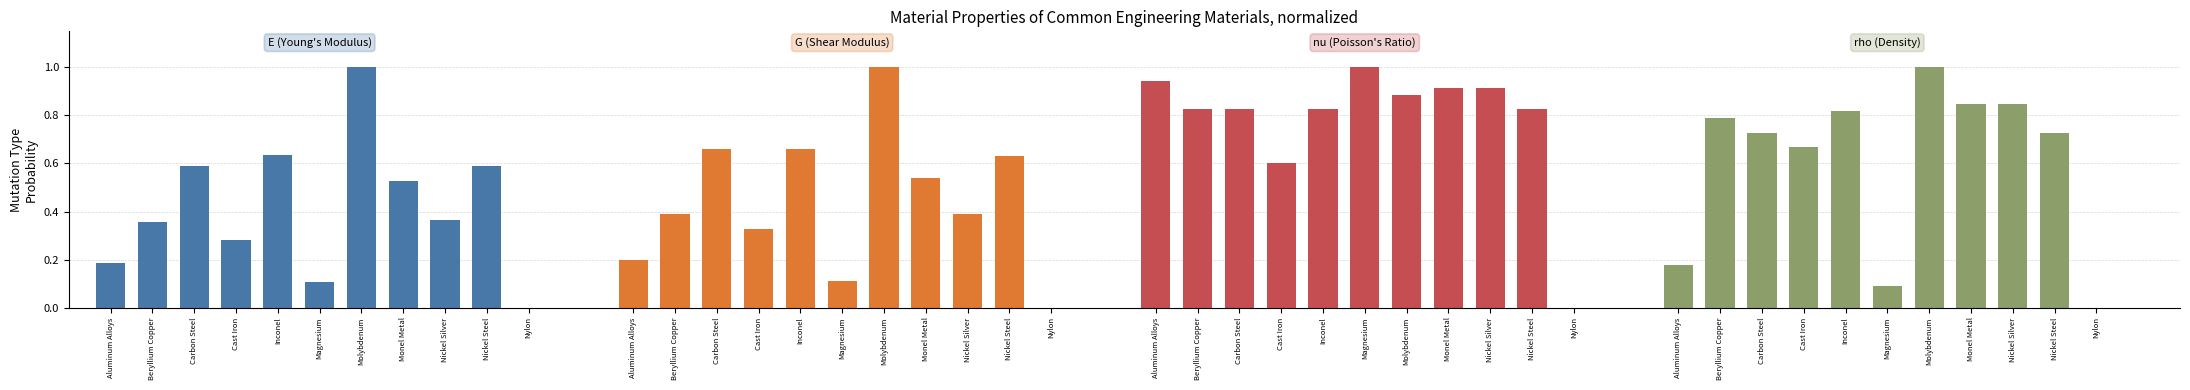

Which series changed the most between Carbon Steel and Cast Iron?

G